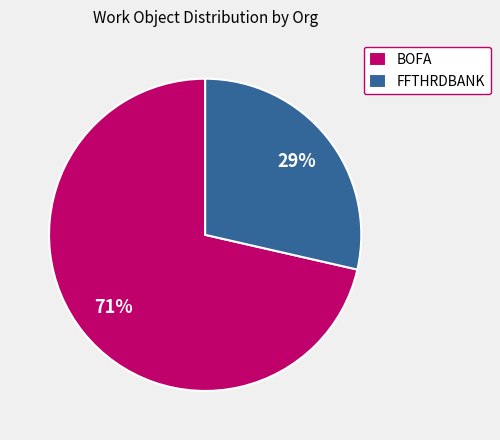

Rank the categories by value from lowest to highest.

FFTHRDBANK, BOFA